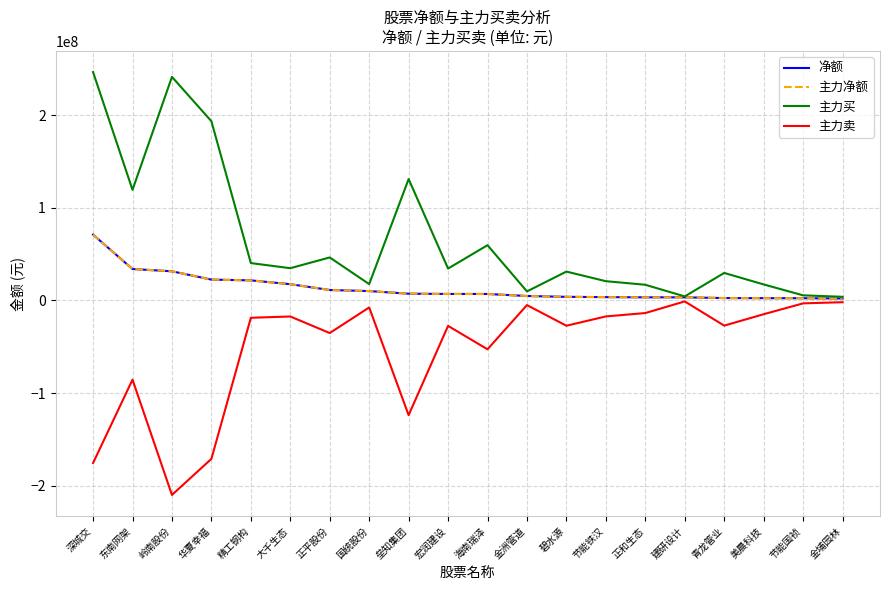

What is the difference between the second highest and second lowest values in the 主力买 series?

237059803